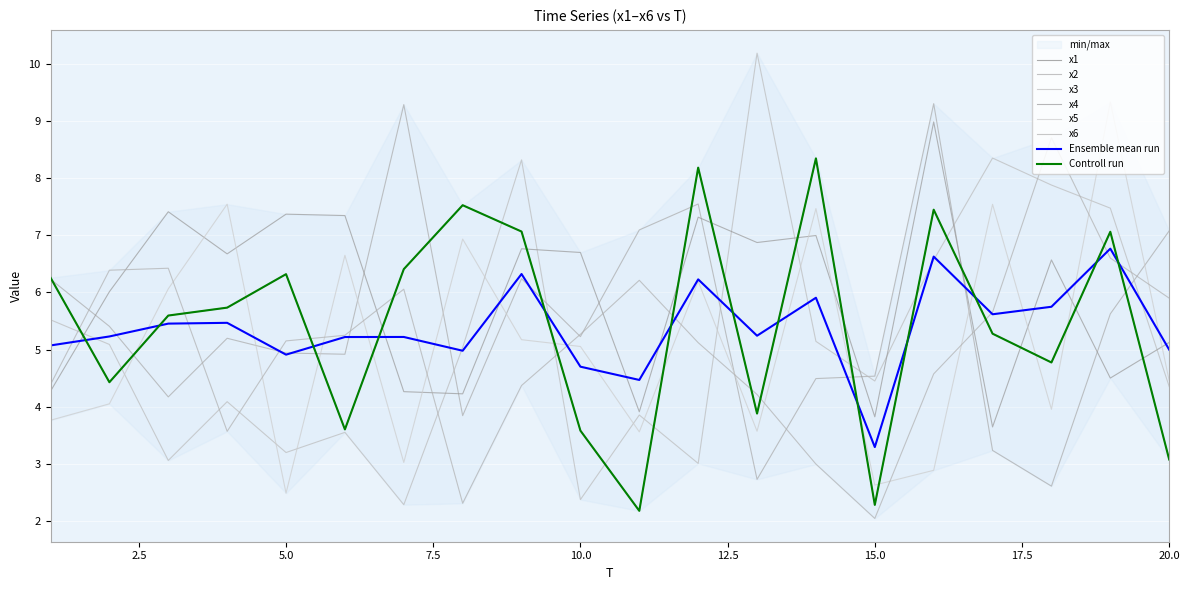

List the labels in order of x3 value, largest first.

13, 17, 9, 18, 19, 16, 1, 14, 2, 8, 15, 20, 4, 11, 6, 5, 3, 12, 10, 7